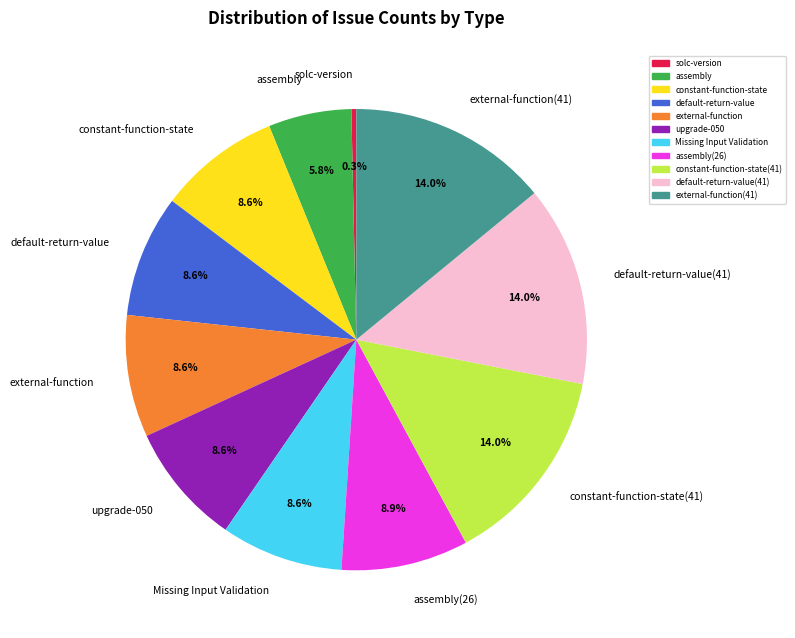

To the nearest percent, what percentage of the pie is Missing Input Validation?

9%